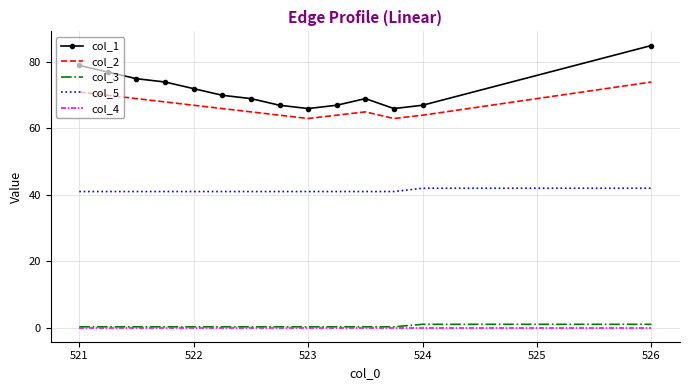

What is the maximum value shown in the chart?

85.0